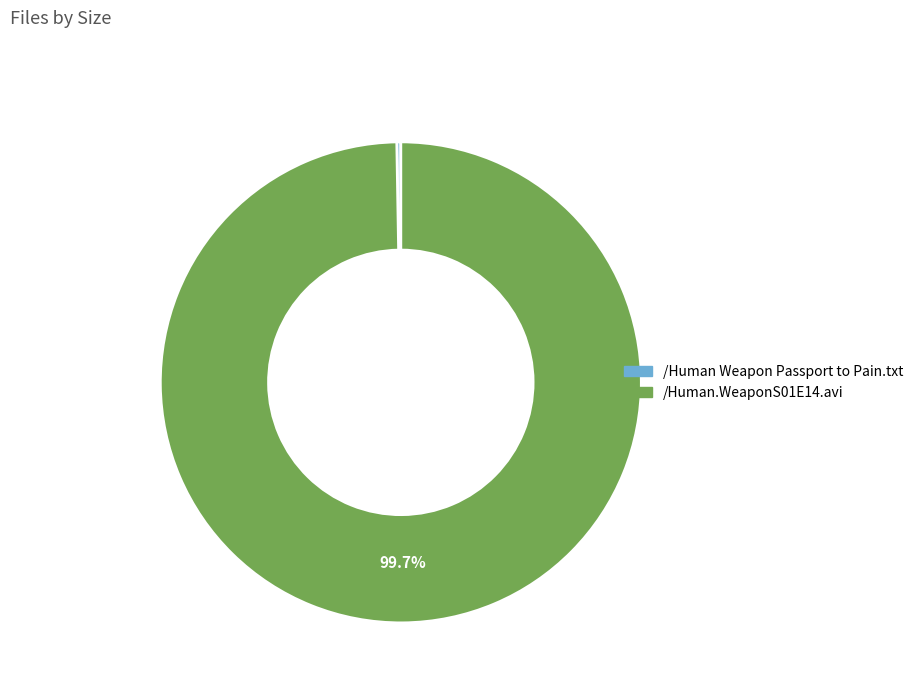

True or false: /Human.WeaponS01E14.avi accounts for 100% of the total.

True